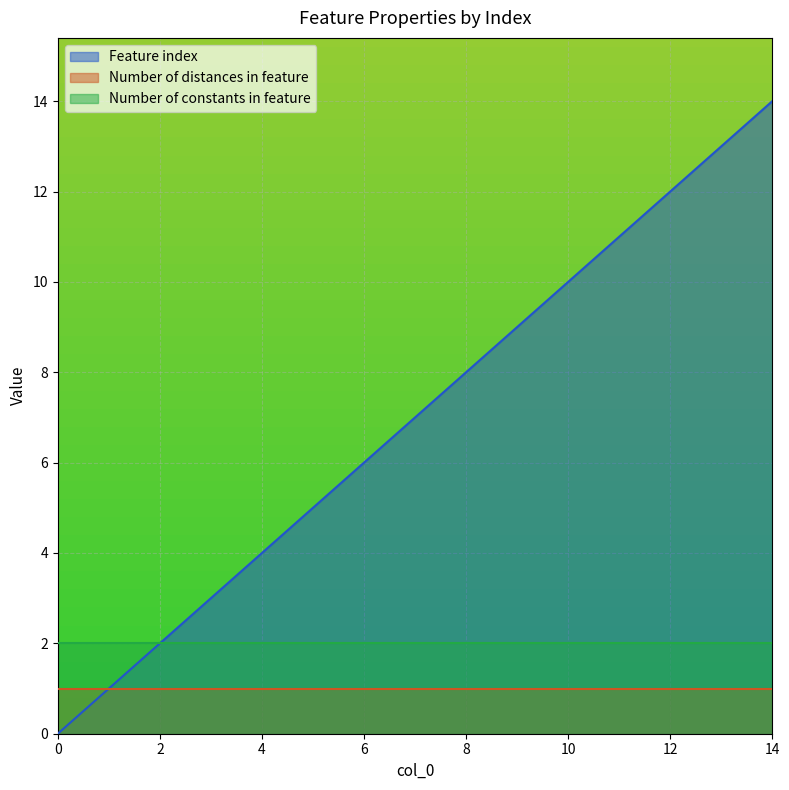

What is the approximate value of Feature index at 6, to the nearest 5?

5